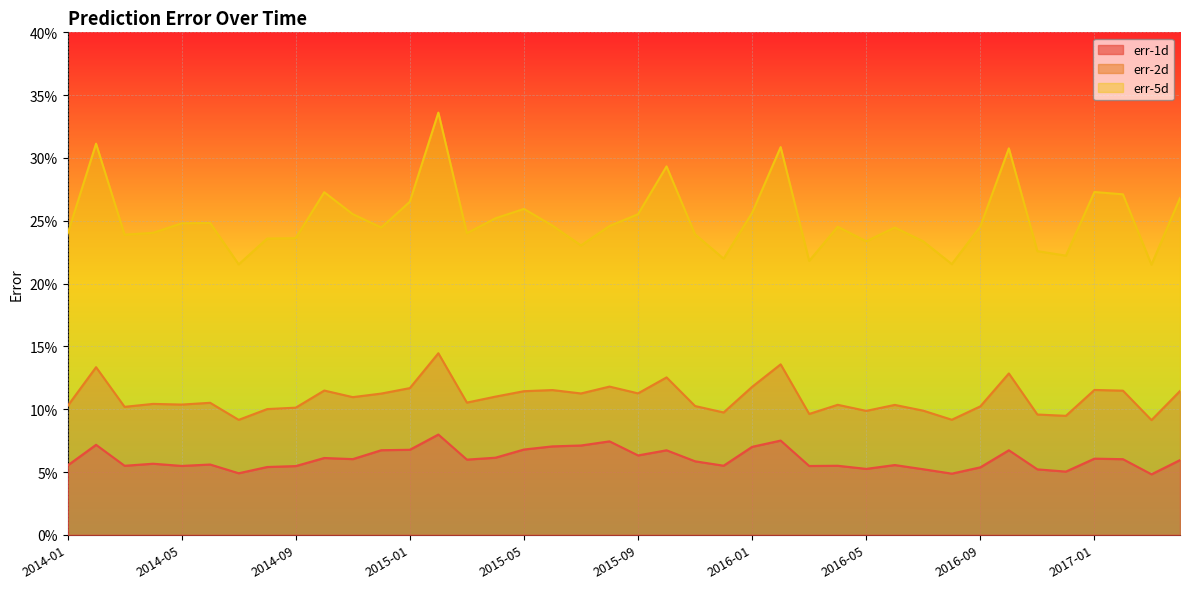

What are all the series names shown in the legend?

err-1d, err-2d, err-5d